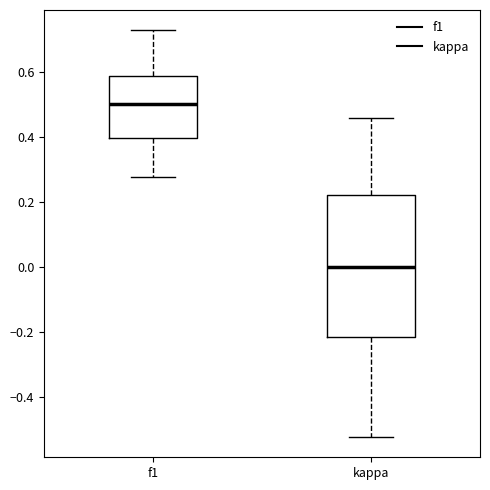

Where is the upper edge of the box for kappa on the y-axis? The values are not printed on the chart, so give them approximately, as read against the axis.

0.22